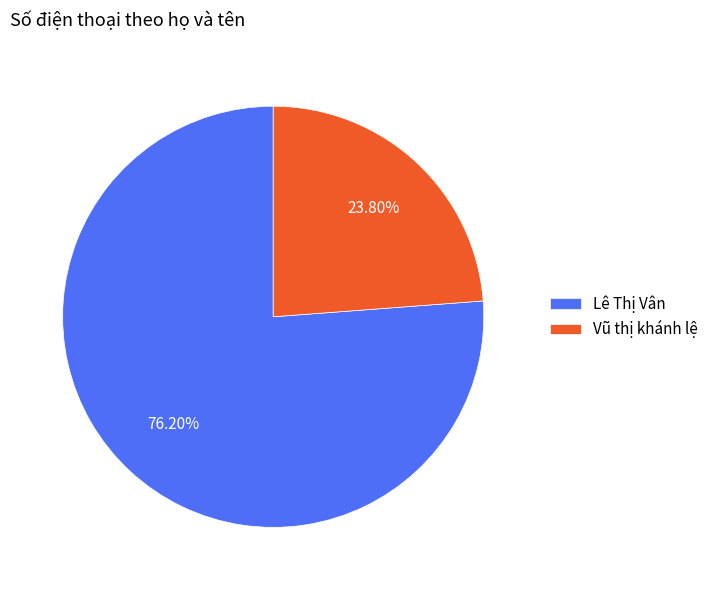

How many segments does this pie chart have?

2